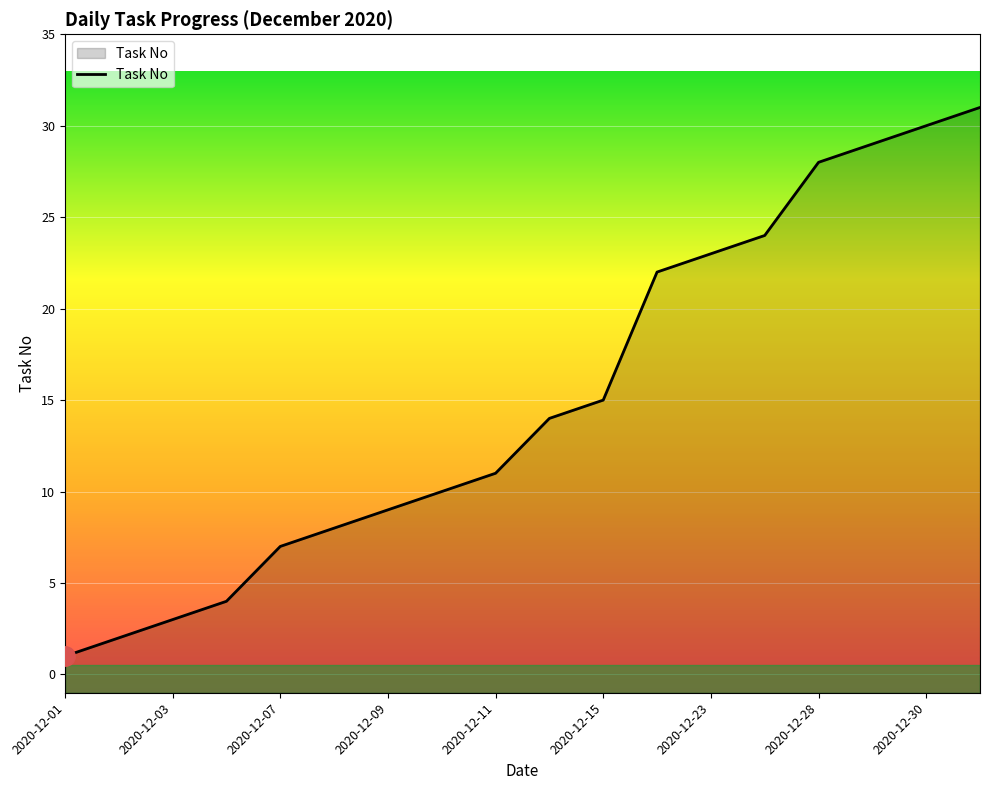

What is the sum of all values?

271